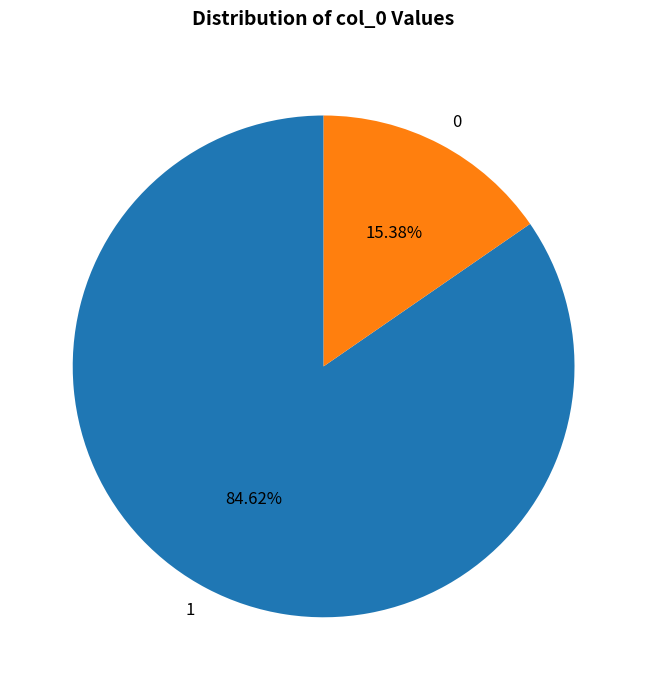

True or false: 0 accounts for 15% of the total.

True